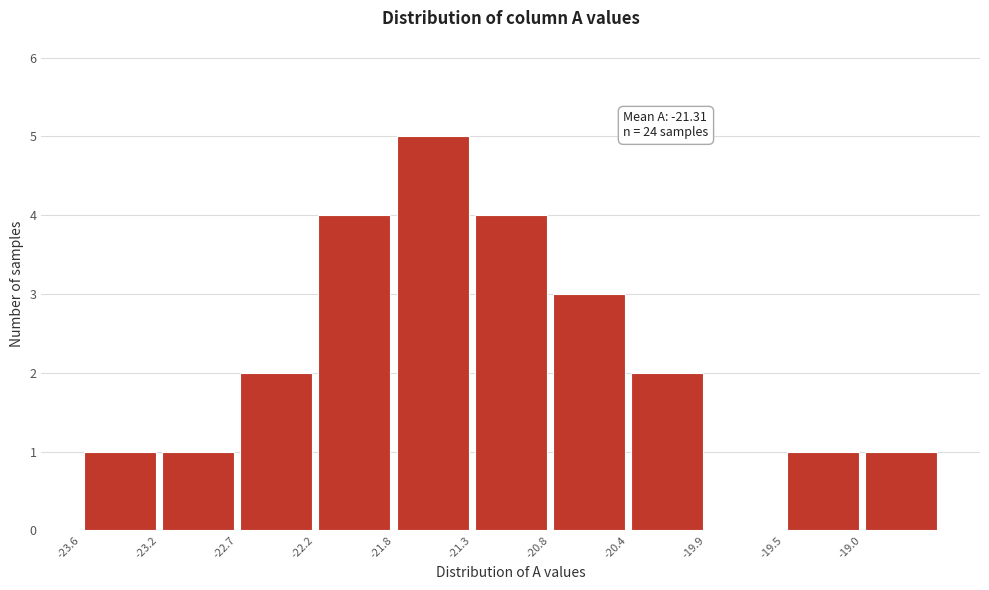

Over which range of the x-axis is the bar tallest?

-21.80 to -21.30